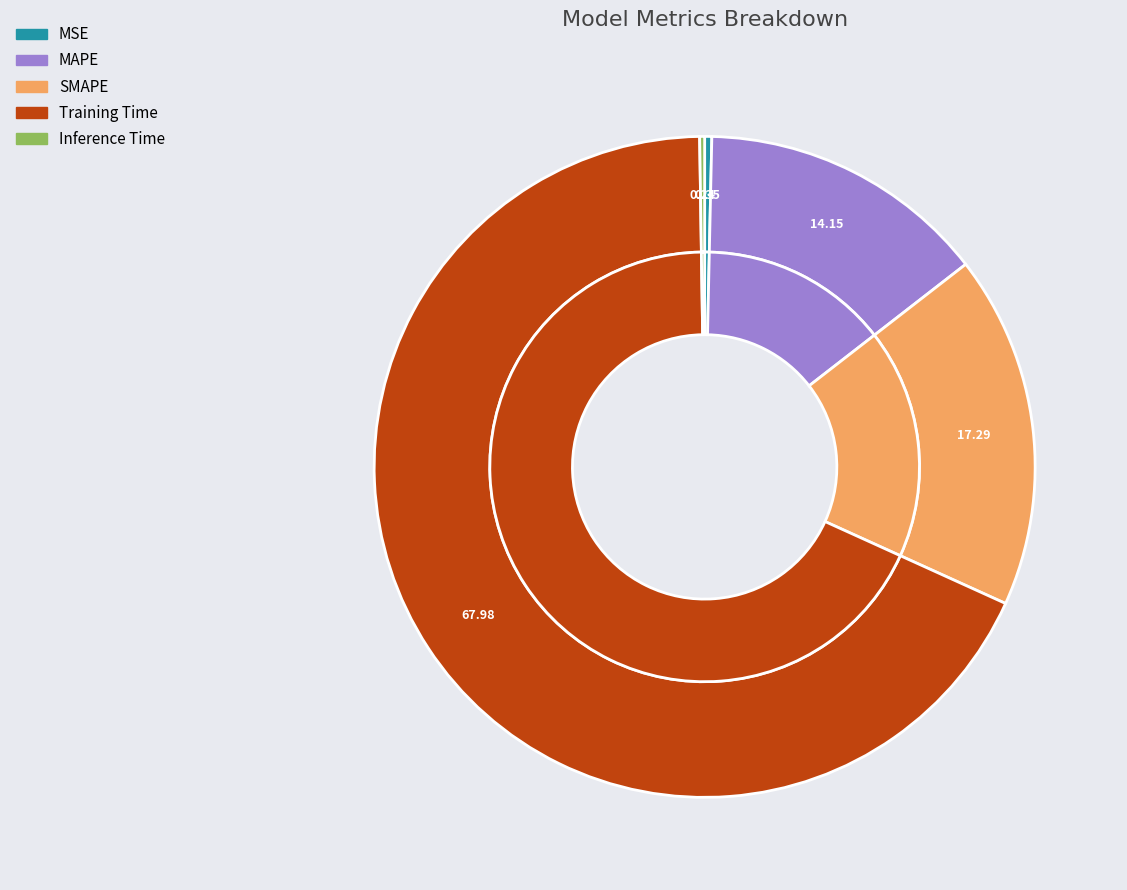

To the nearest percent, what is the combined percentage of SMAPE and Inference Time?

18%